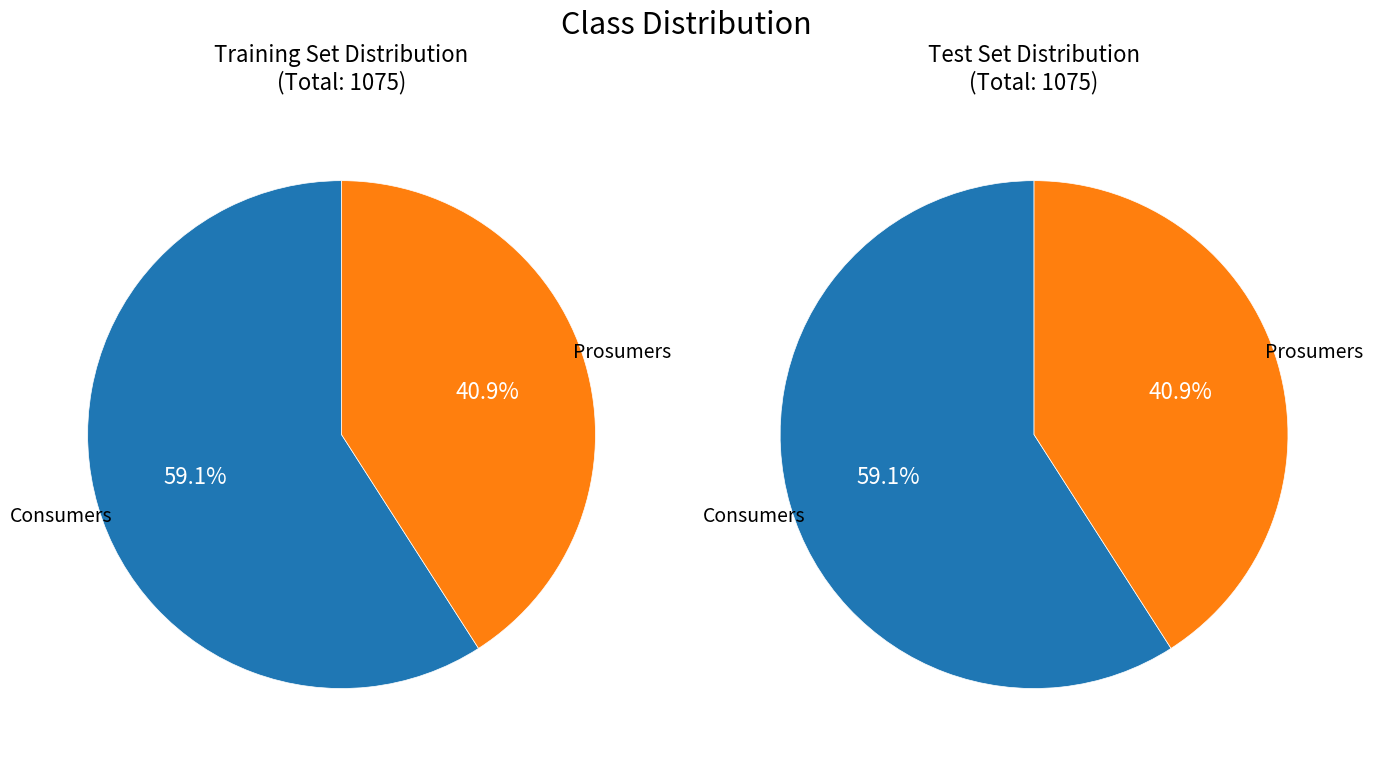

How many segments does this pie chart have?

2